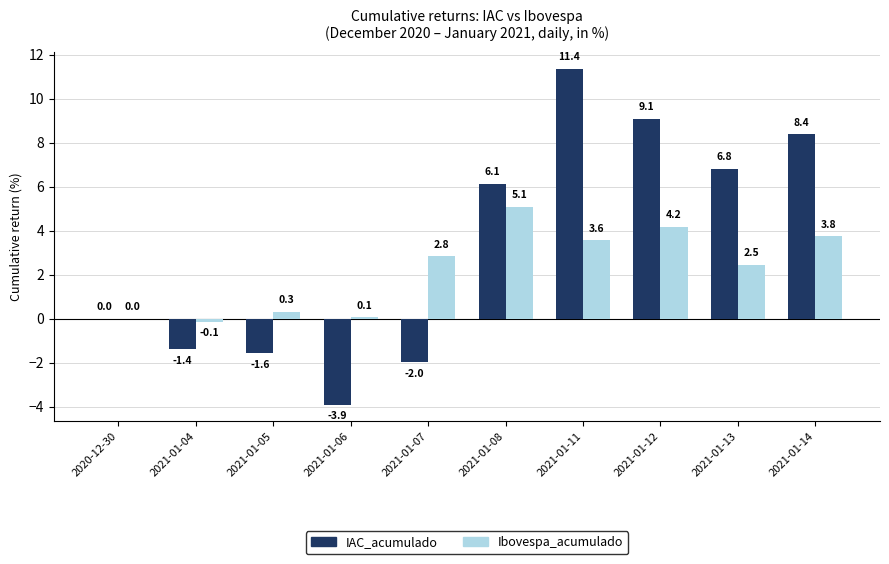

What value does the IAC_acumulado series have at 2021-01-11?

11.4